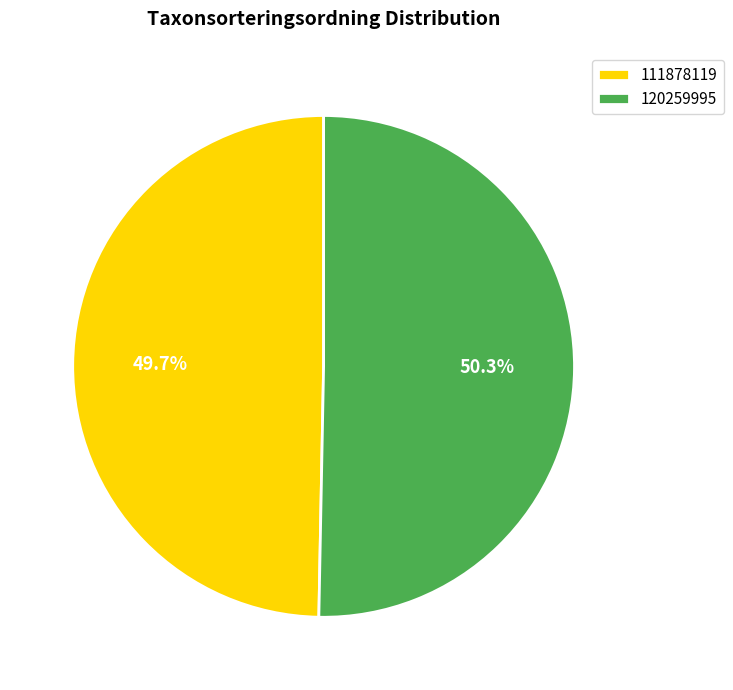

Count the number of slices in the pie.

2